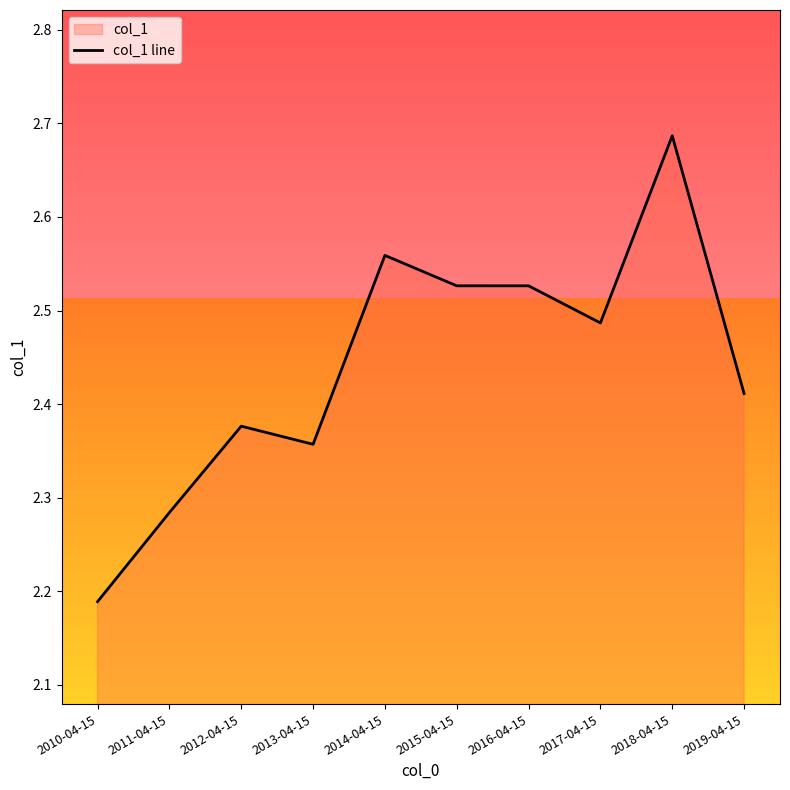

Rank the categories by value from lowest to highest.

2010-04-15, 2011-04-15, 2013-04-15, 2012-04-15, 2019-04-15, 2017-04-15, 2016-04-15, 2015-04-15, 2014-04-15, 2018-04-15